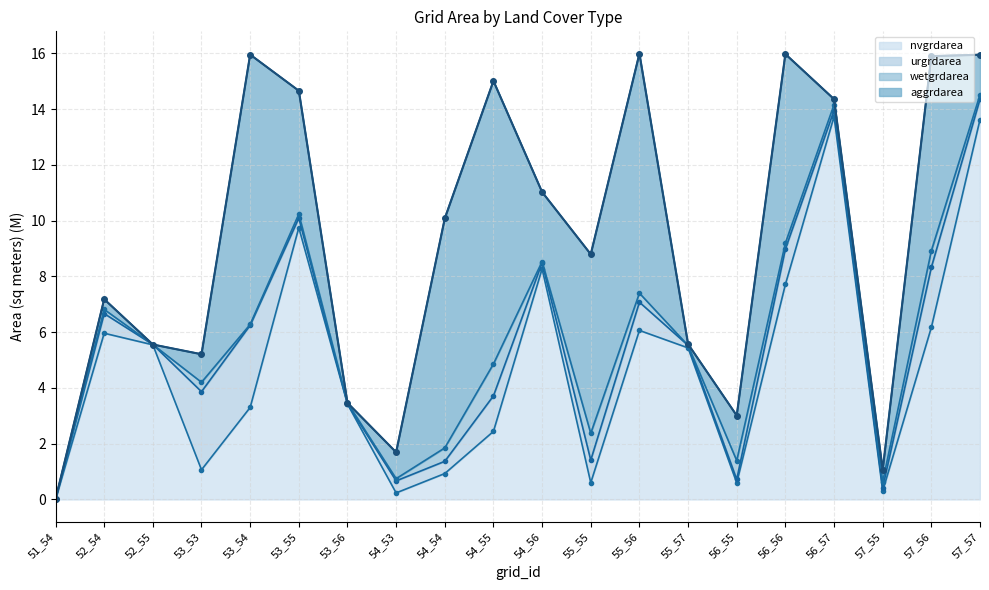

Is it true that nvgrdarea equals 3.4 at 53_56?

True